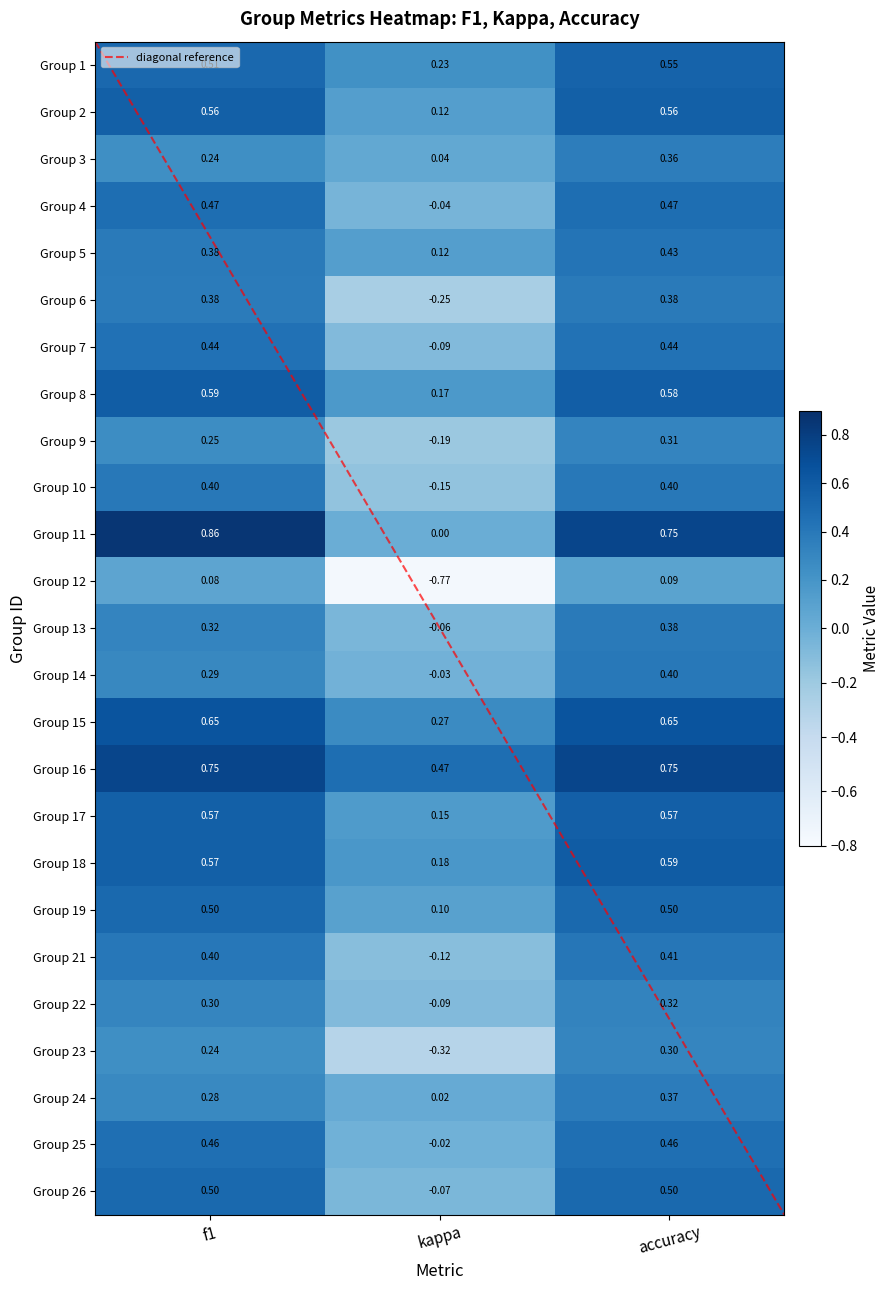

At how many categories does at least one series exceed 0?

3